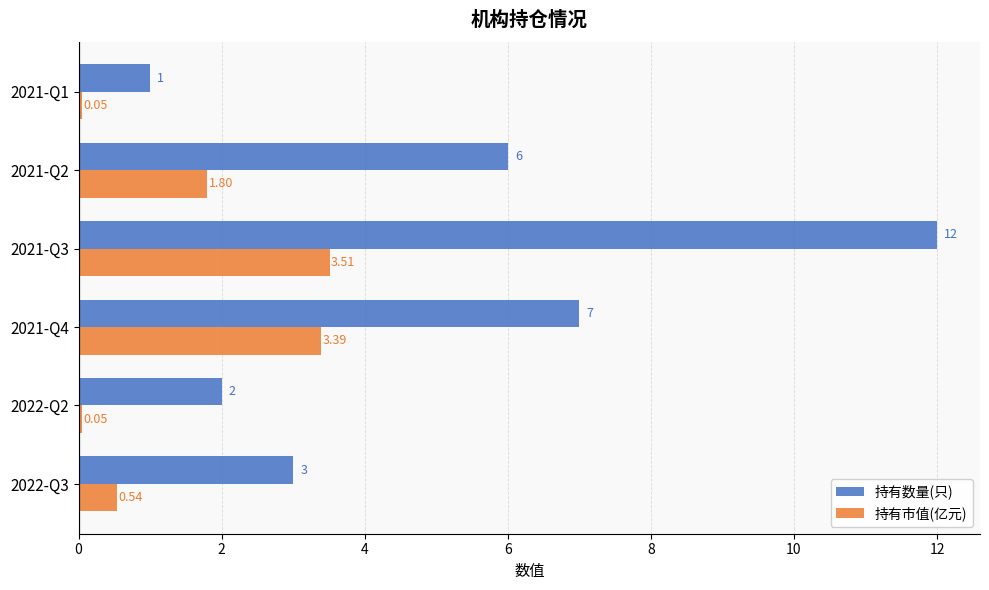

What is the difference between the second highest and second lowest values in the 持有市值(亿元) series?

3.3